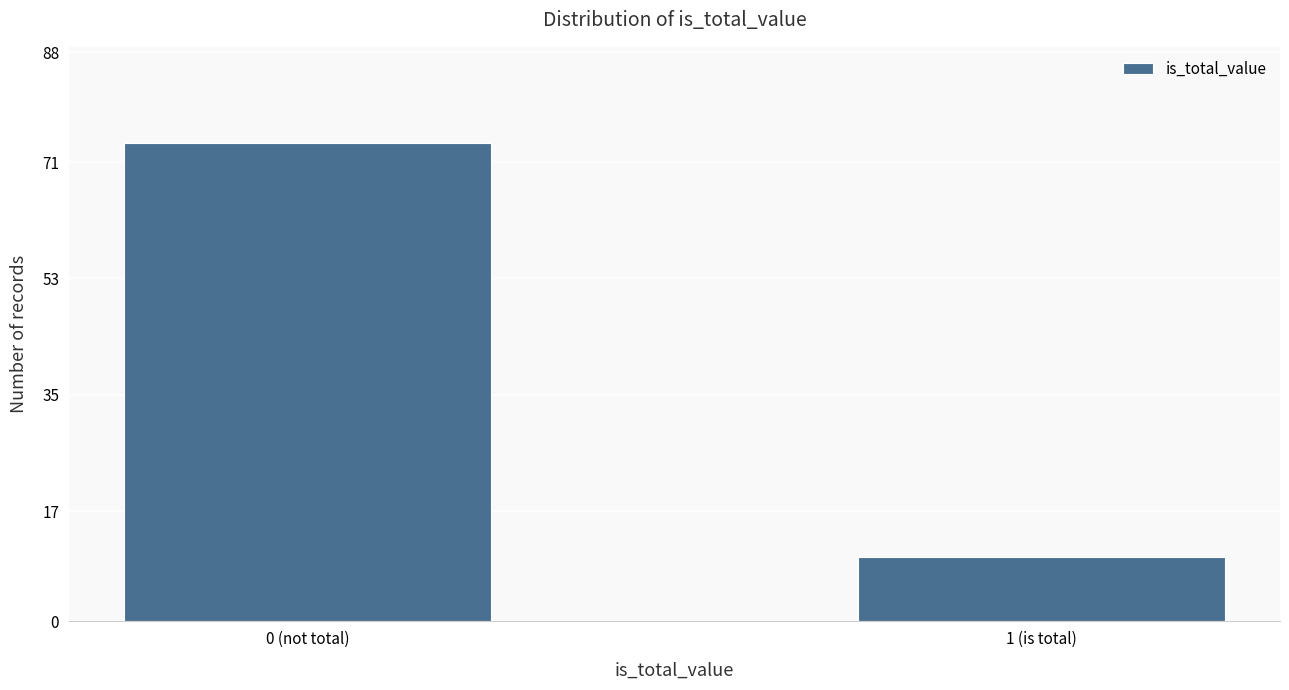

Reading left to right, what are all the values shown in this chart?

0 (not total)=74	1 (is total)=10